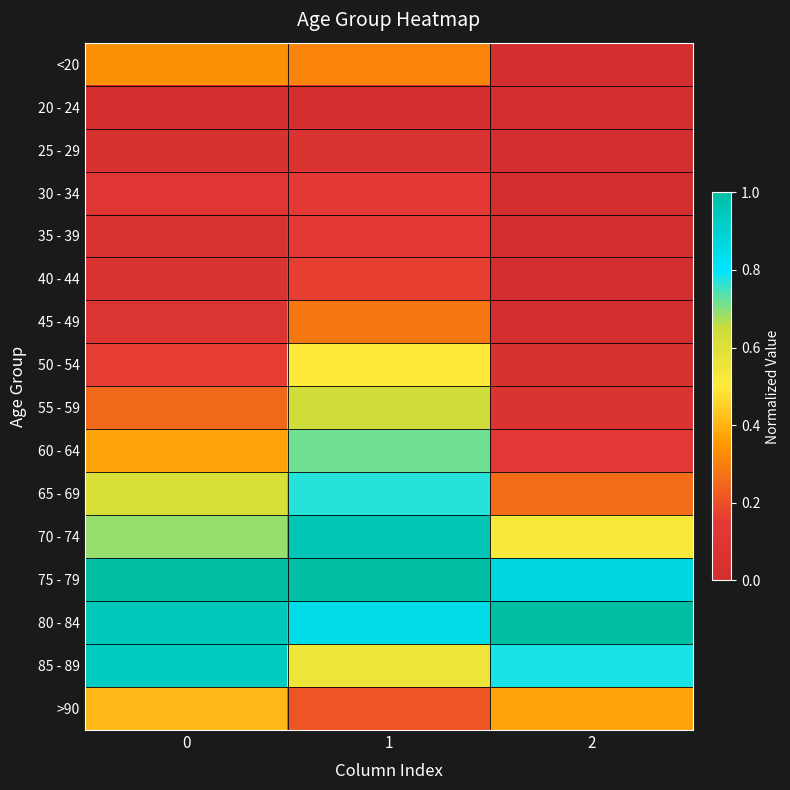

What is the spread (max minus min) of values at 2?

1.0